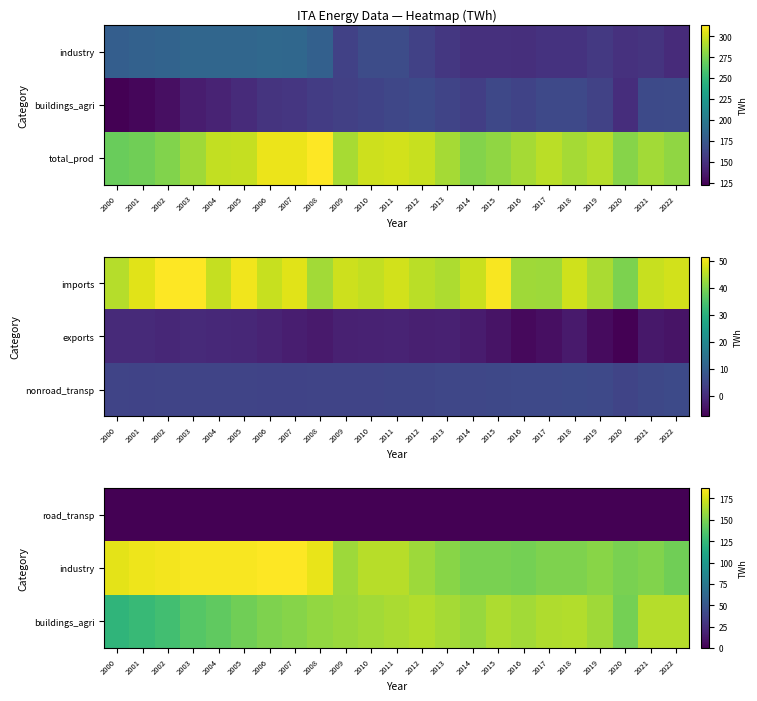

Count the number of categories in the chart.

23